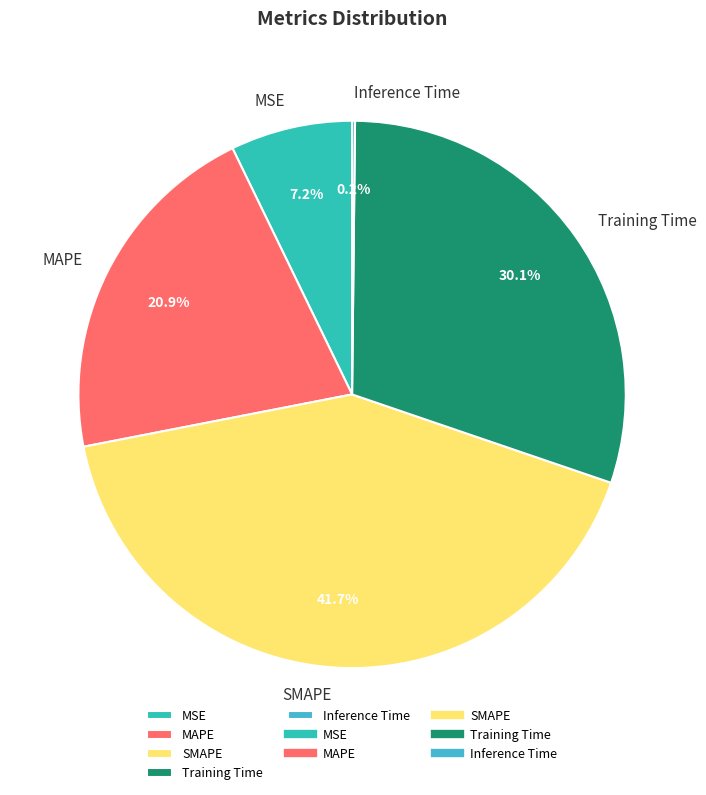

Do Training Time and SMAPE together represent more than half of the pie?

Yes